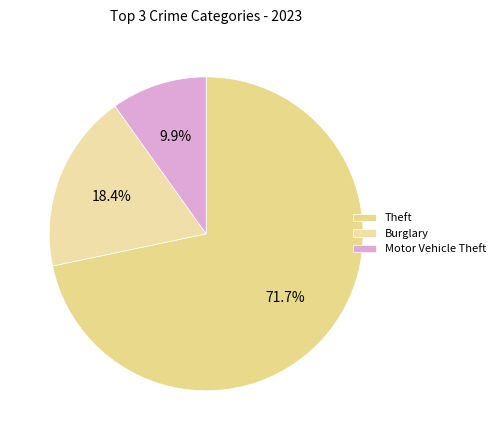

Which category has the smallest portion of the pie?

Motor Vehicle Theft